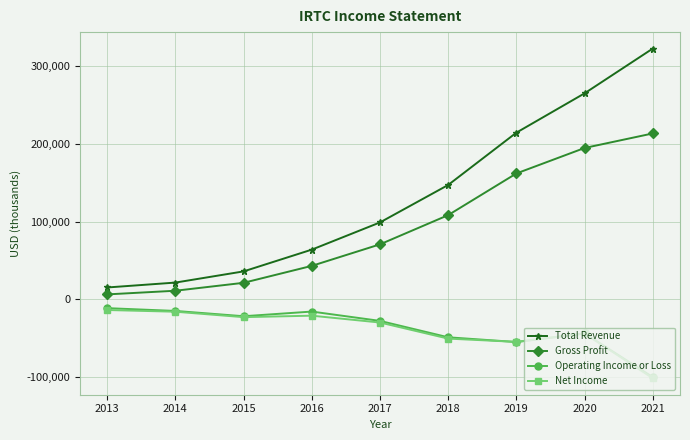

What is the total value across all series at 2016?

70800